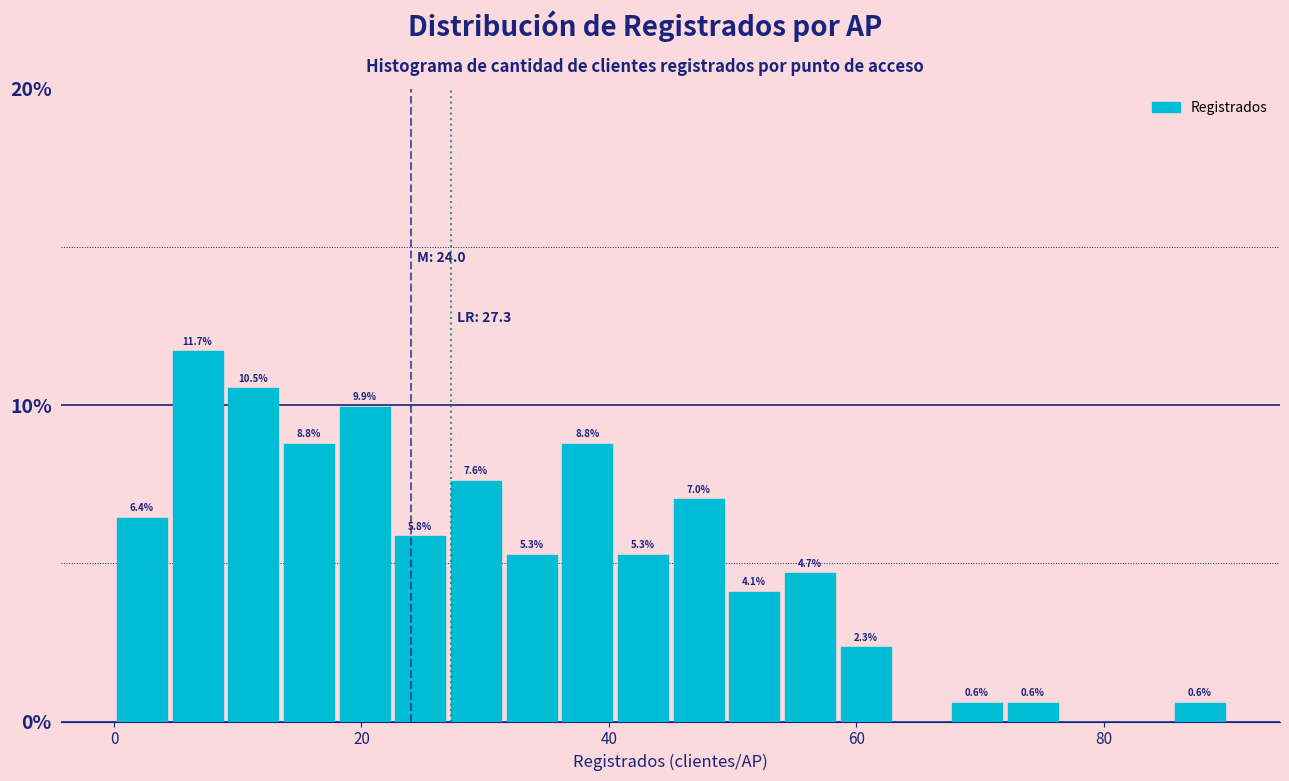

Around what value on the x-axis is the tallest bar? Give the approximate position of its centre, as read against the axis.

6